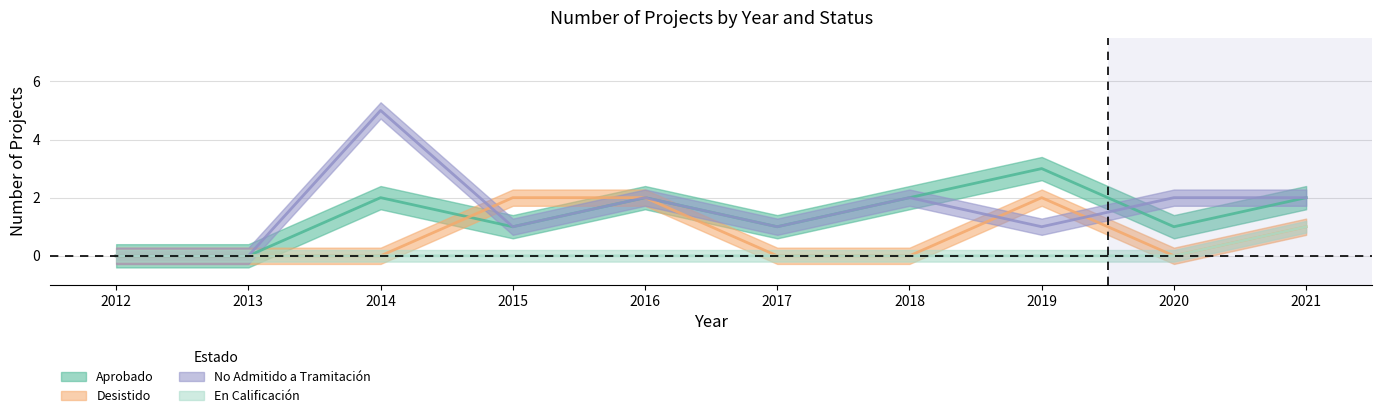

Which series changed the most between 2013 and 2021?

project_count_aprobado